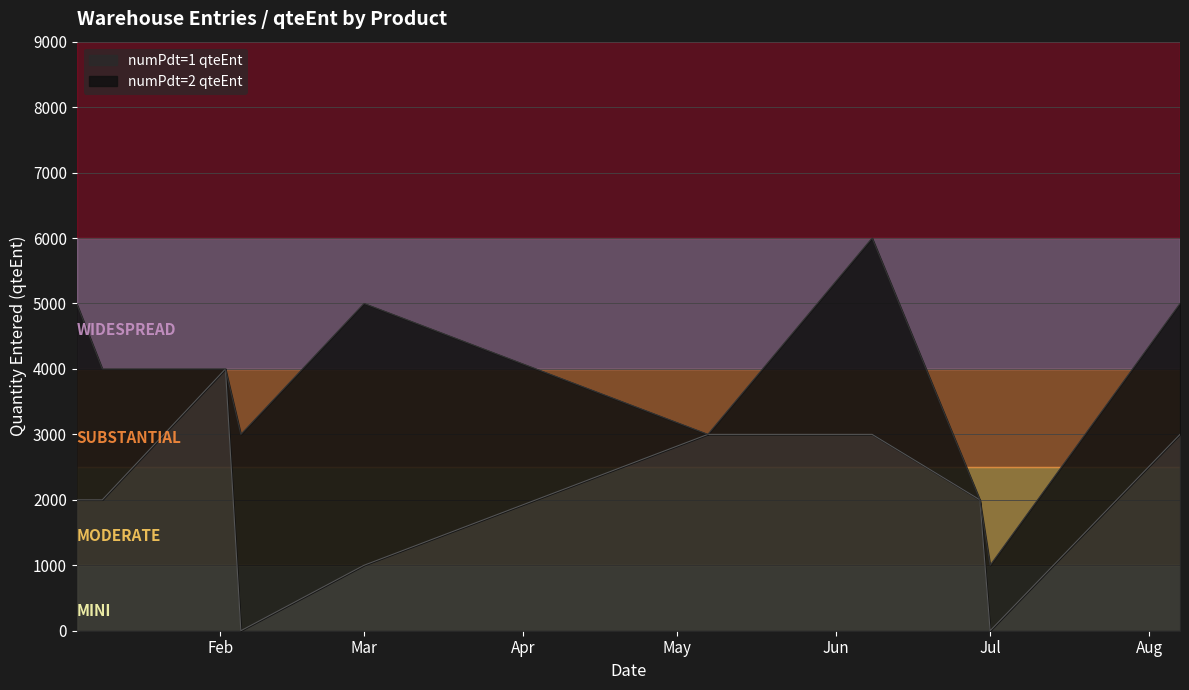

What is the total value across all series at Mar?

5000